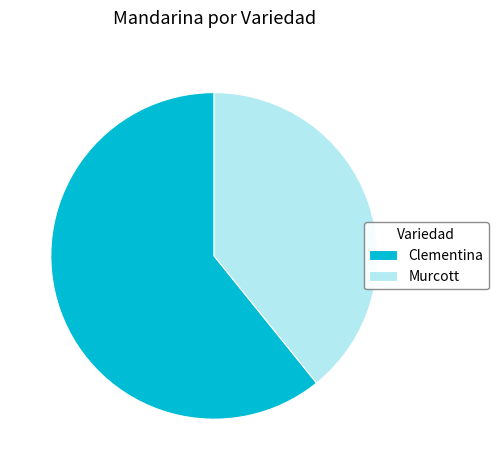

Is there any slice that represents more than half of the pie?

Yes